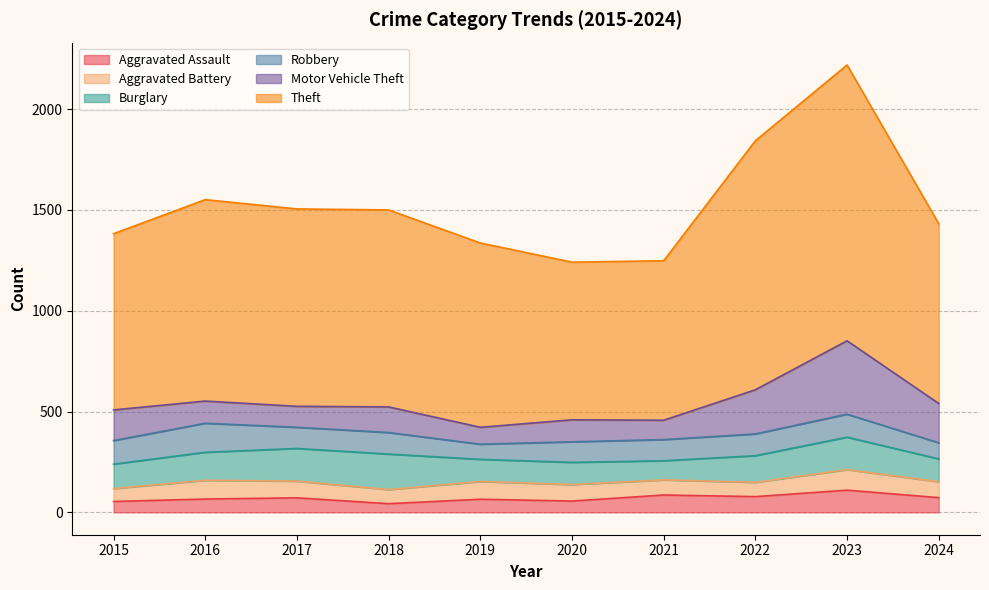

What is the minimum value for Theft?

782